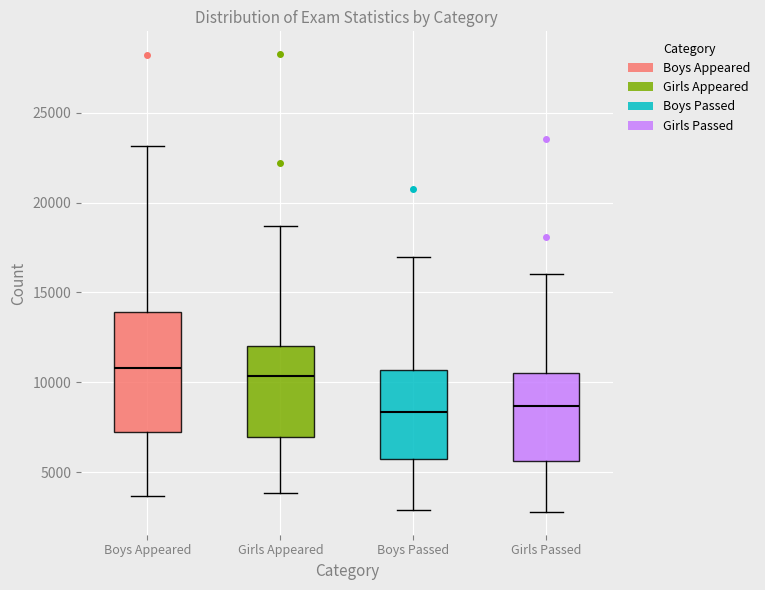

Reading left to right, transcribe this box plot: for each box, give where its median line is, the range the box spans, and where its two whiskers end, as read against the y-axis. The values are not printed on the chart, so give them approximately, as read against the axis.

Boys Appeared: median 11000, box 7000 to 14000, whiskers 3500 to 23000
Girls Appeared: median 10500, box 7000 to 12000, whiskers 4000 to 18500
Boys Passed: median 8500, box 5500 to 10500, whiskers 3000 to 17000
Girls Passed: median 8500, box 5500 to 10500, whiskers 3000 to 16000